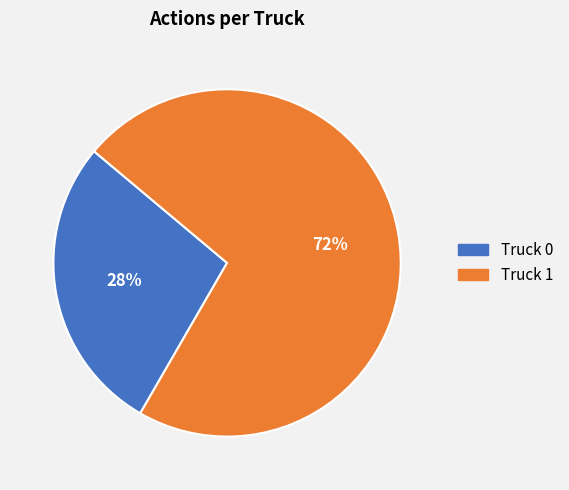

How many segments does this pie chart have?

2